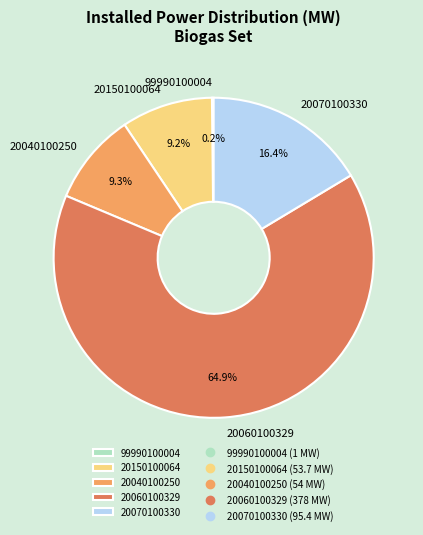

Approximately how many times larger is the value at 20040100250 compared to 20150100064?

1.0